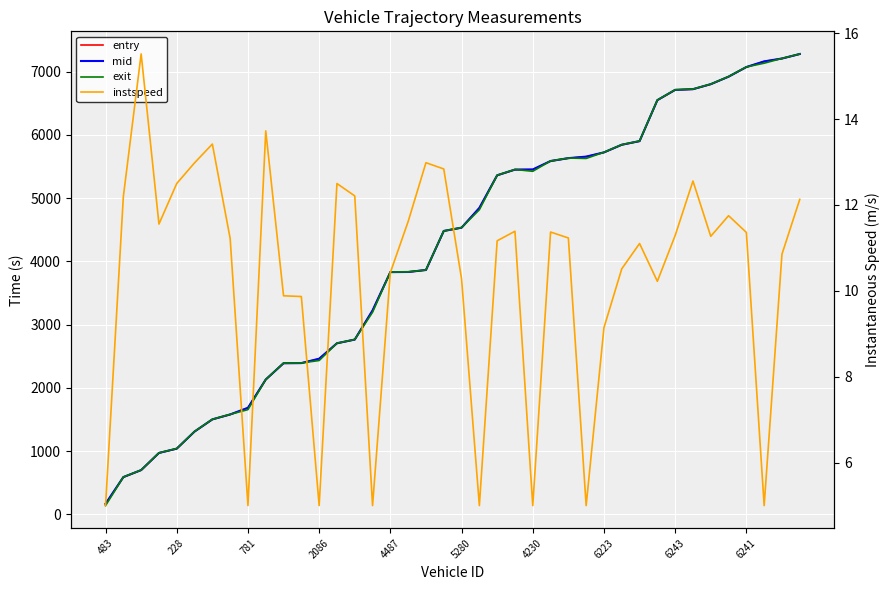

What is the smallest value displayed?

5.0